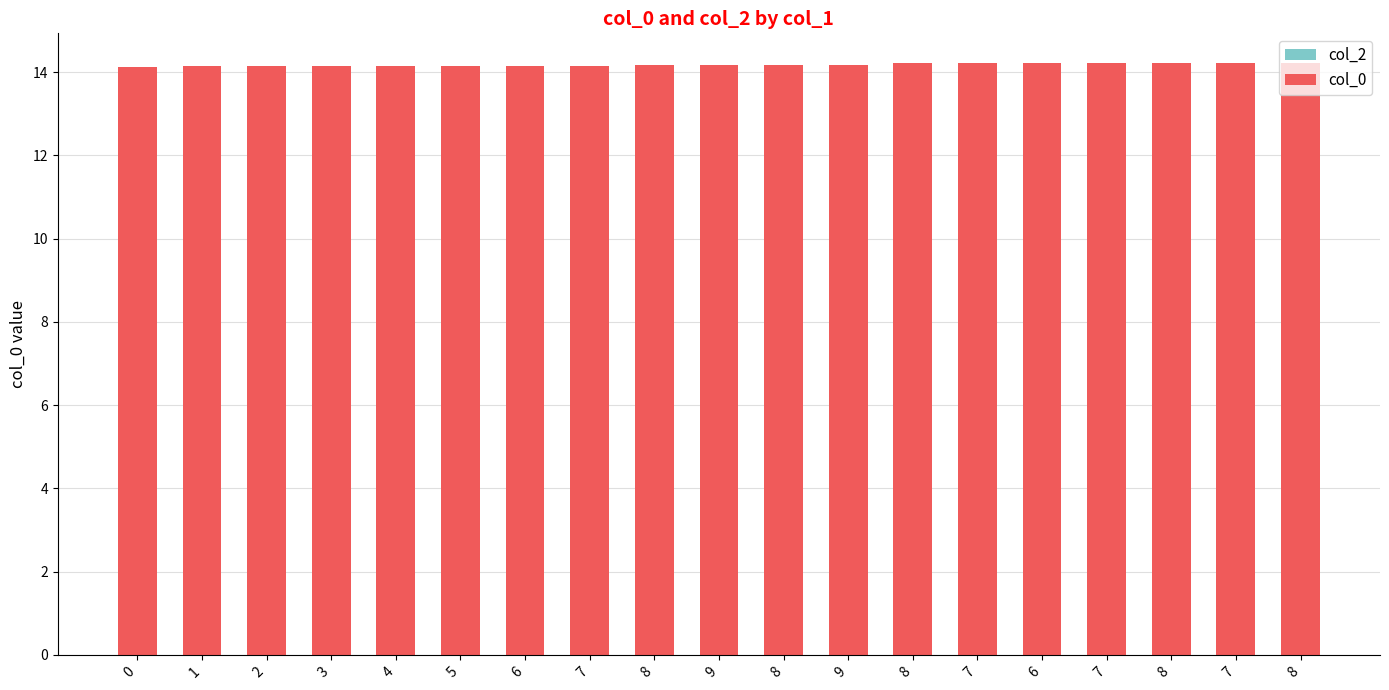

Does the chart contain any negative values?

No